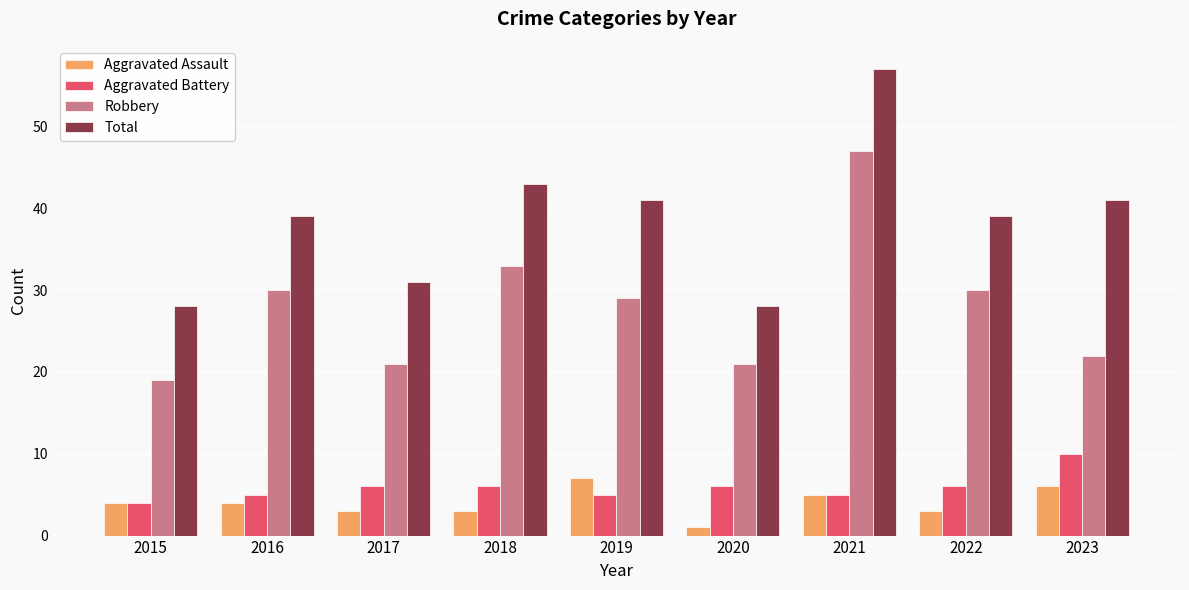

Reading right to left, list all the values displayed in this chart.

Aggravated Assault: 6	3	5	1	7	3	3	4	4
Aggravated Battery: 10	6	5	6	5	6	6	5	4
Robbery: 22	30	47	21	29	33	21	30	19
Total: 41	39	57	28	41	43	31	39	28